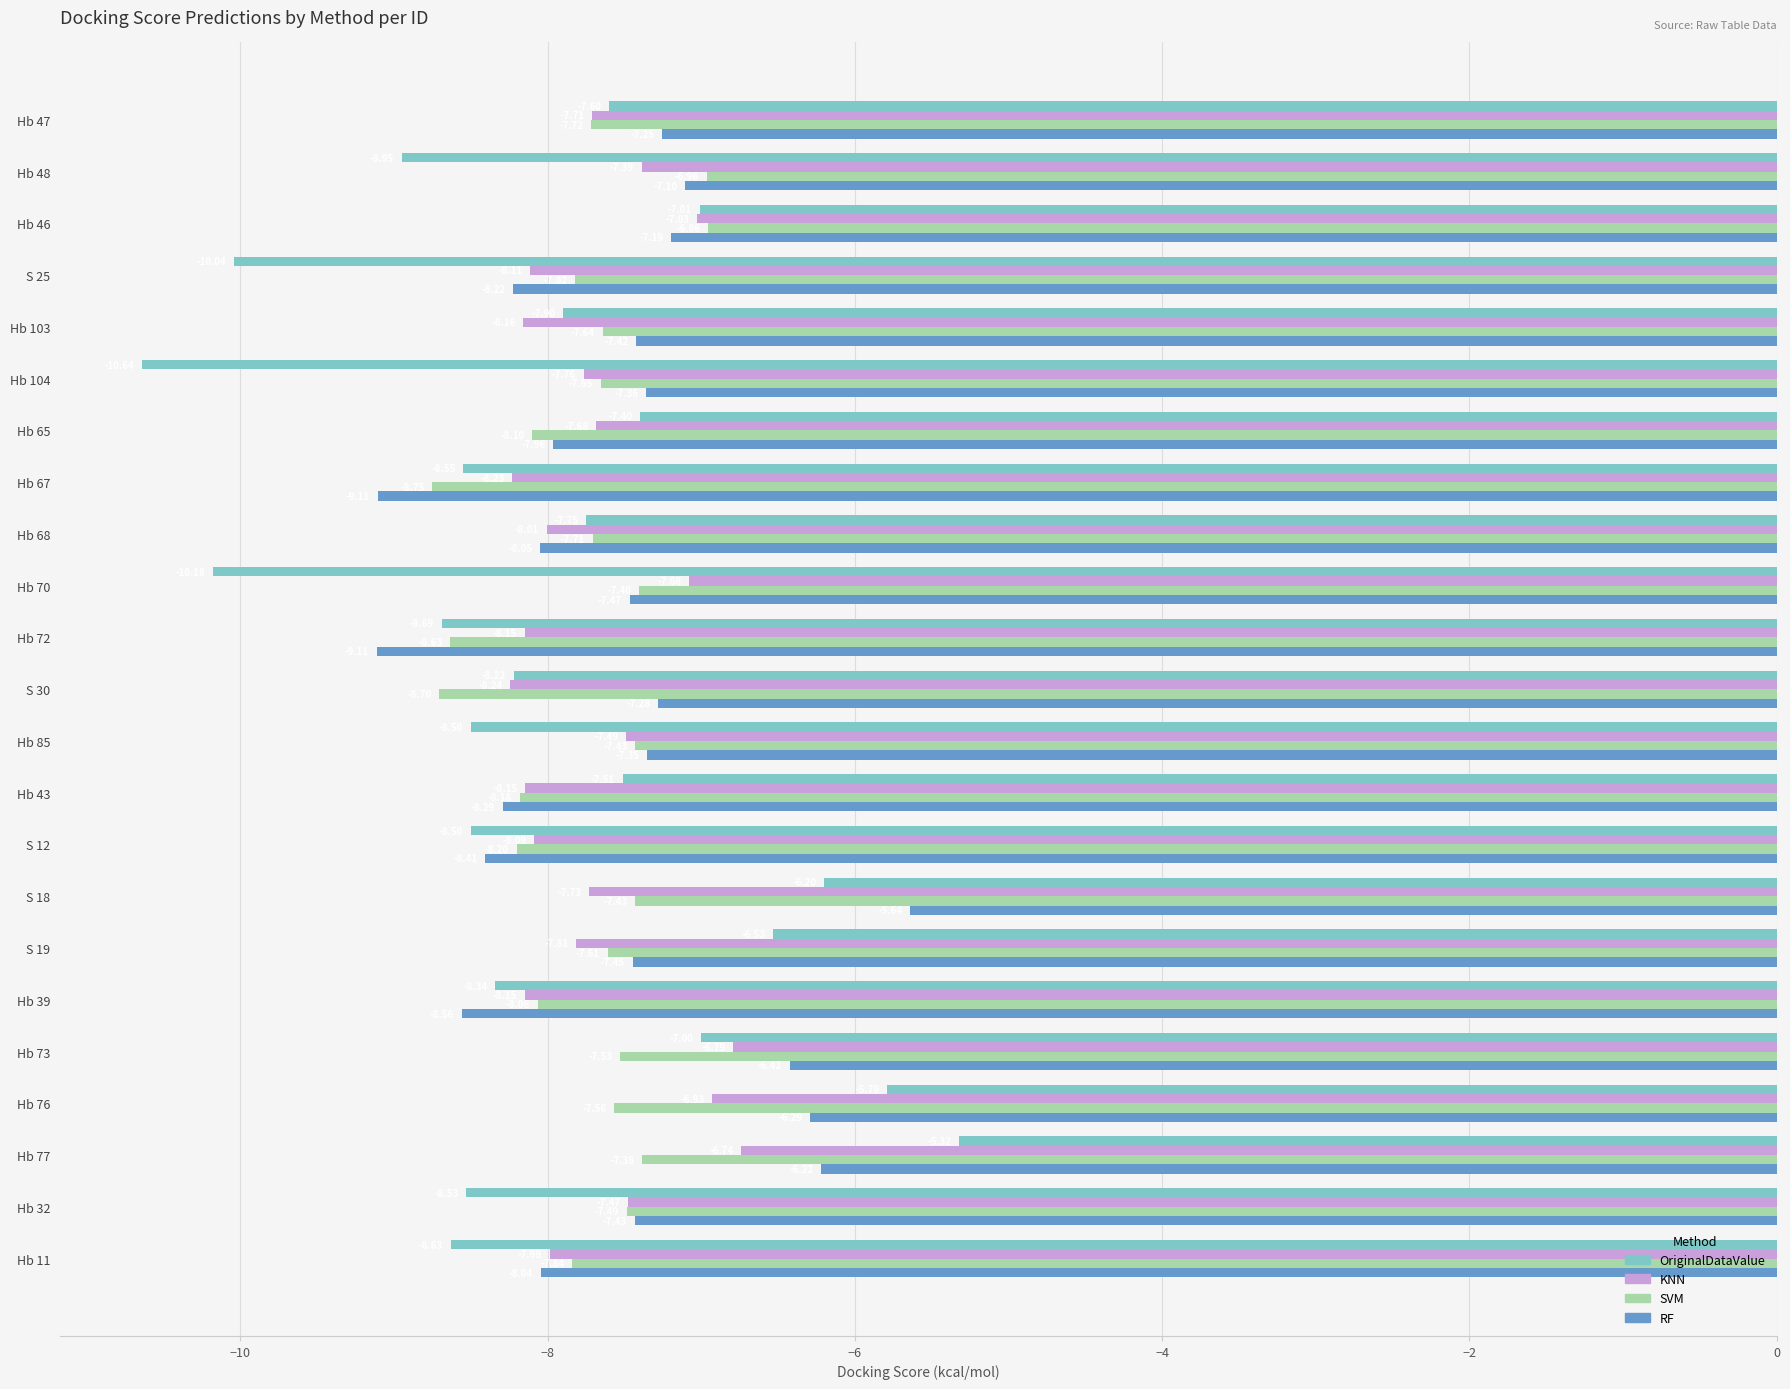

Which series has the widest spread of values?

OriginalDataValue